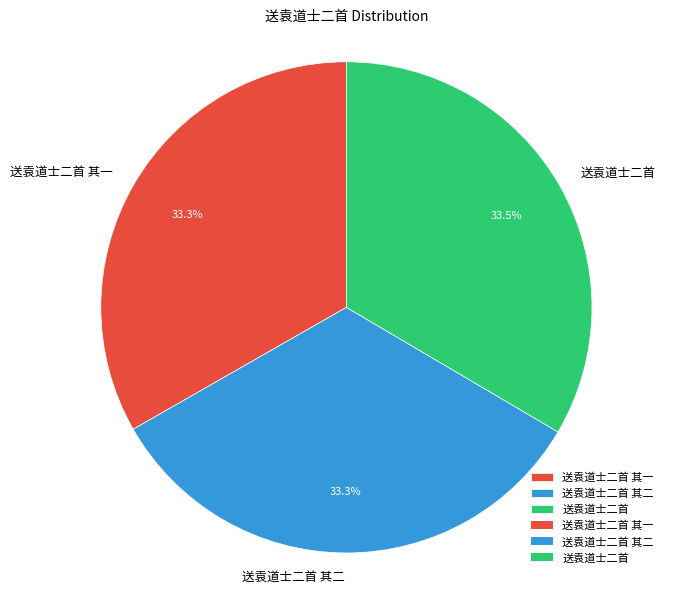

Is 送袁道士二首 the majority of the pie?

No